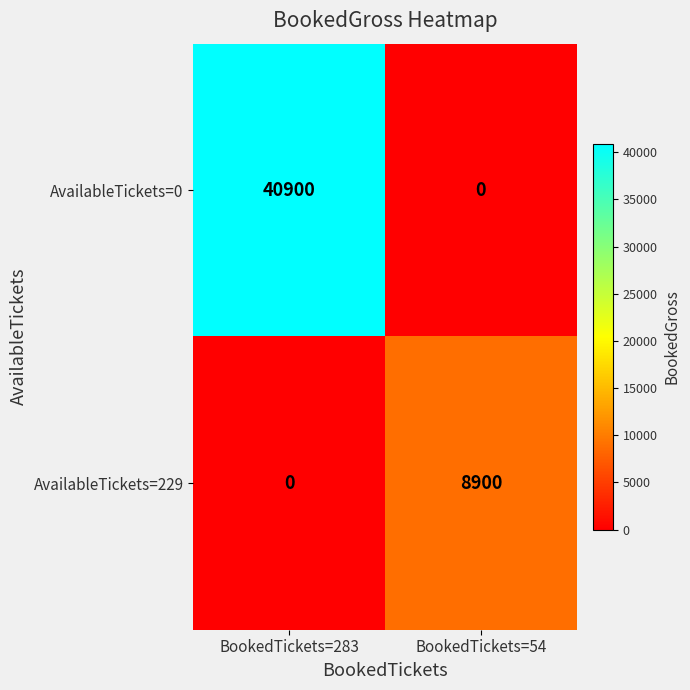

Which series changed the most between BookedTickets=283 and BookedTickets=54?

AvailableTickets=0